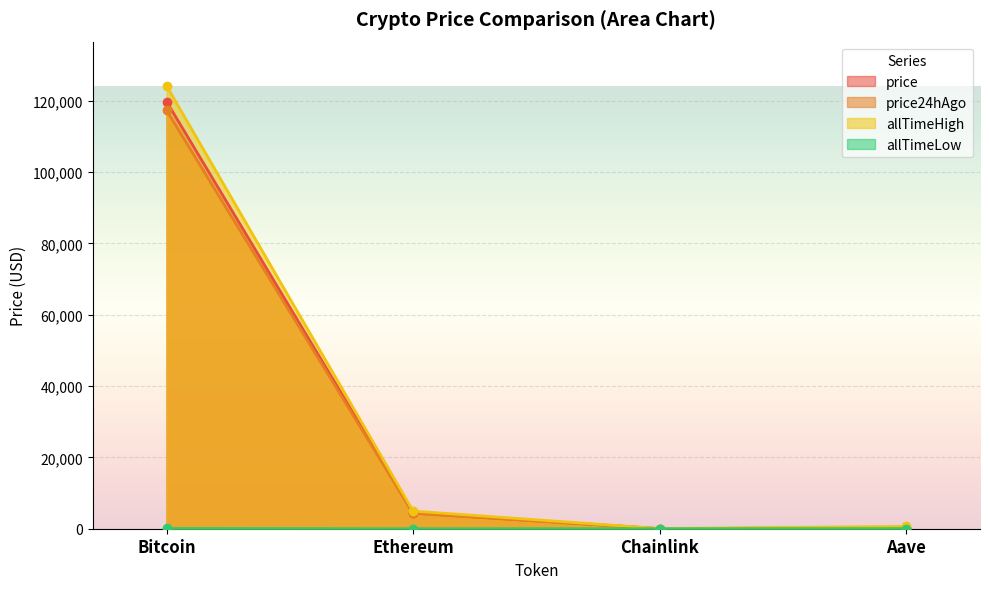

What are all the series names shown in the legend?

price, price24hAgo, allTimeHigh, allTimeLow